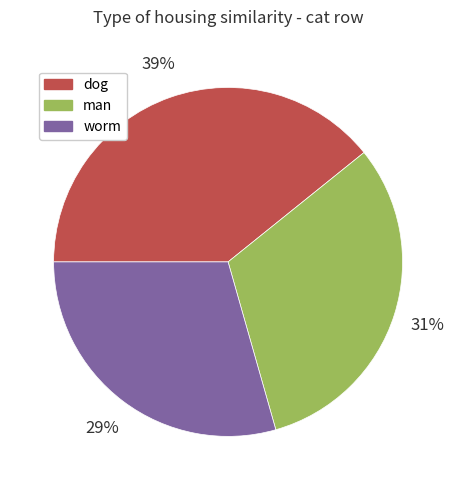

Does dog account for over 50% of the chart?

No